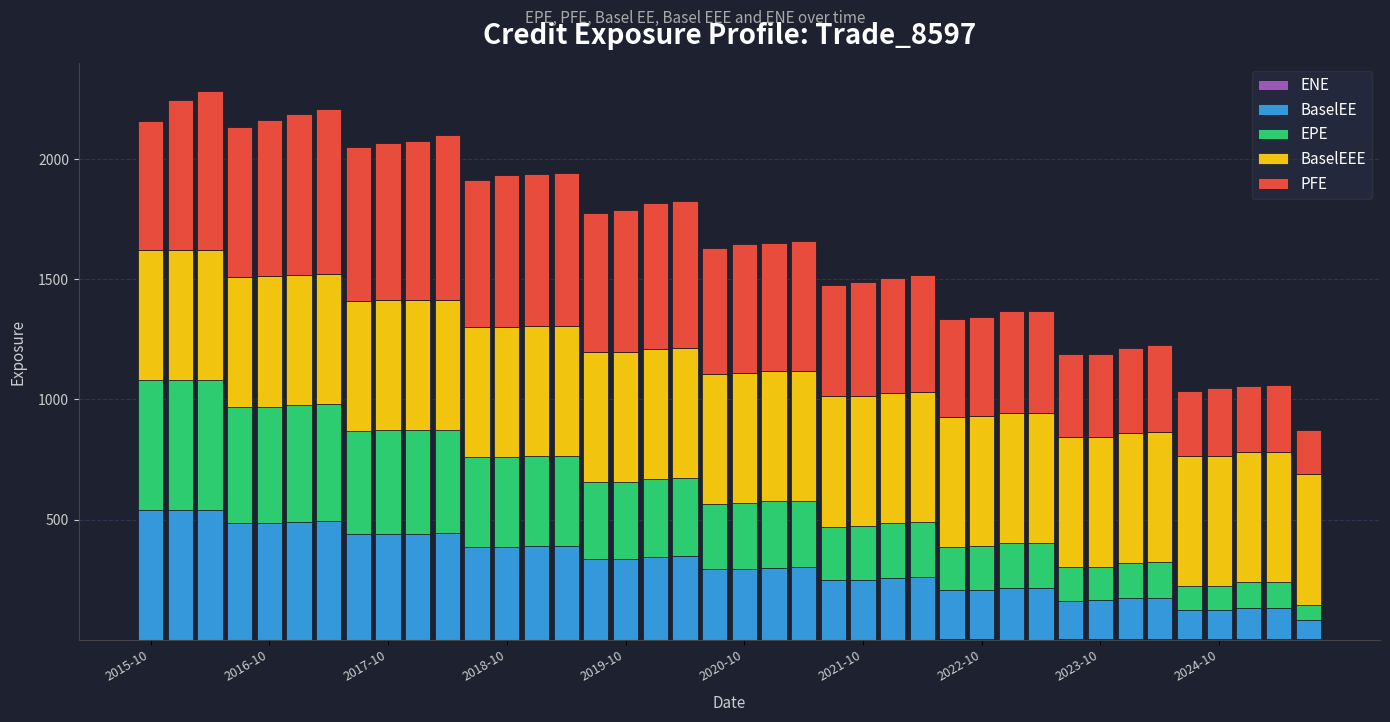

Are the bars grouped side by side (vs. stacked)?

No